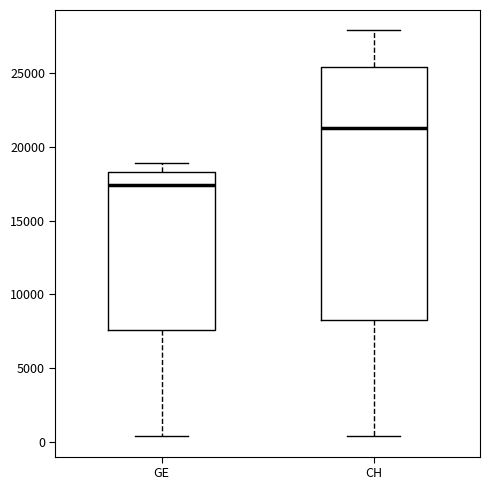

Reading left to right, read every box against the y-axis: the position of its median line, the range the box covers, and the ends of its whiskers. The values are not printed on the chart, so give them approximately, as read against the axis.

GE: median 17500, box 7500 to 18500, whiskers 500 to 19000
CH: median 21500, box 8000 to 25500, whiskers 500 to 28000